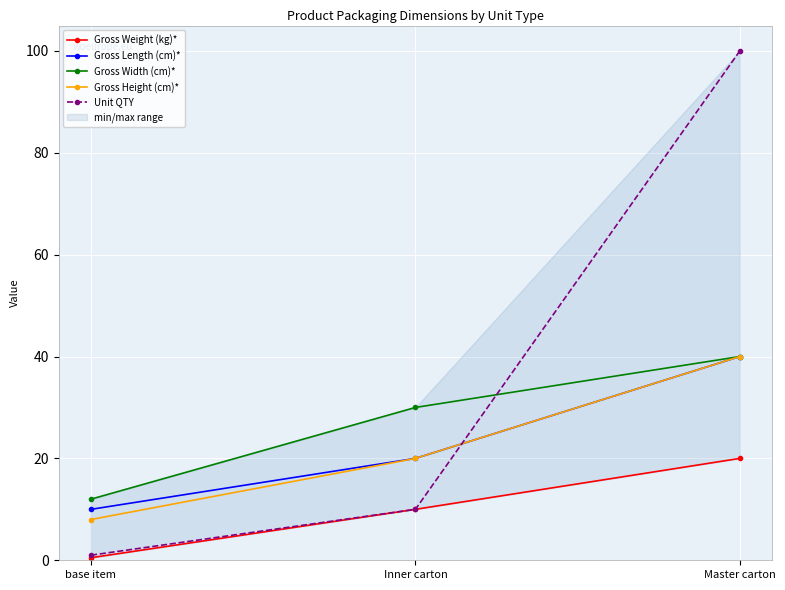

True or false: Gross Weight (kg)* has a value of 0.1 at base item.

False